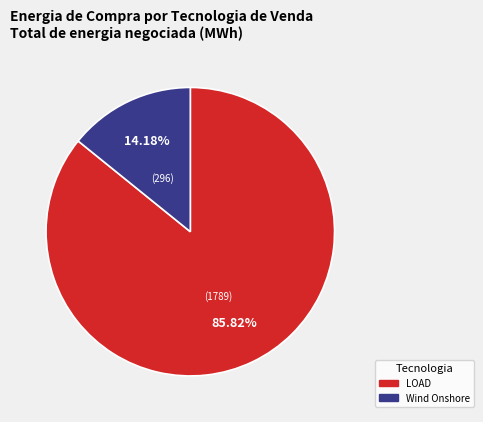

What portion of the pie excludes LOAD?

14.2%